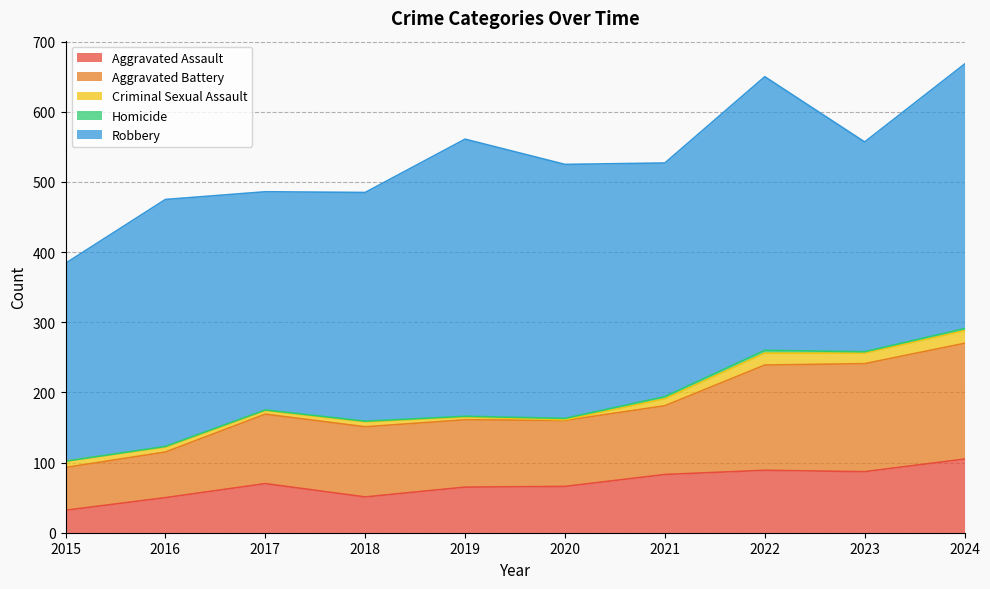

What is the difference between the Robbery values at 2020 and 2017?

51